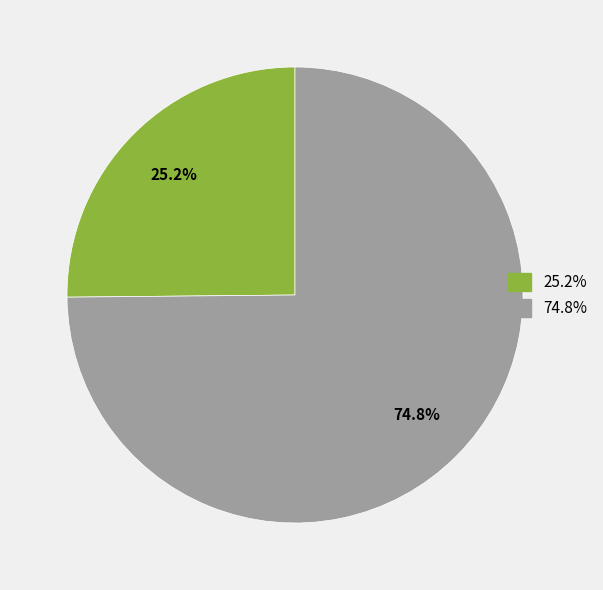

Does any single category account for the majority?

Yes